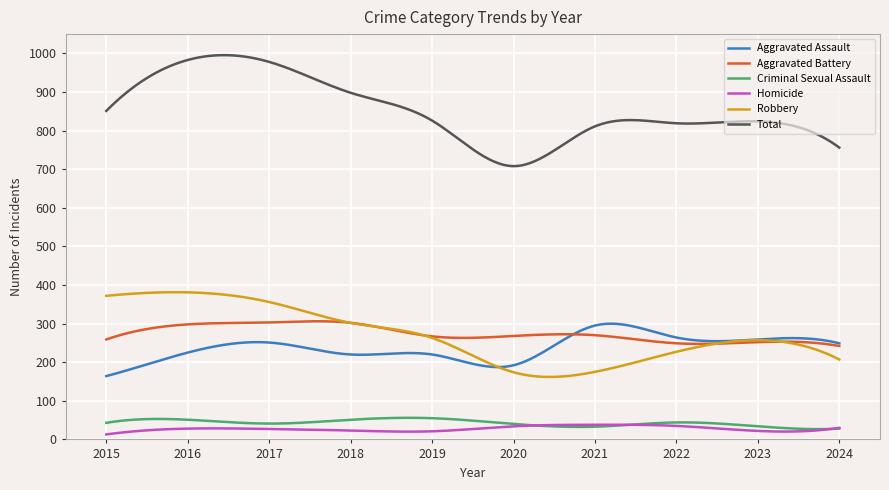

Which series has the widest spread of values?

Total